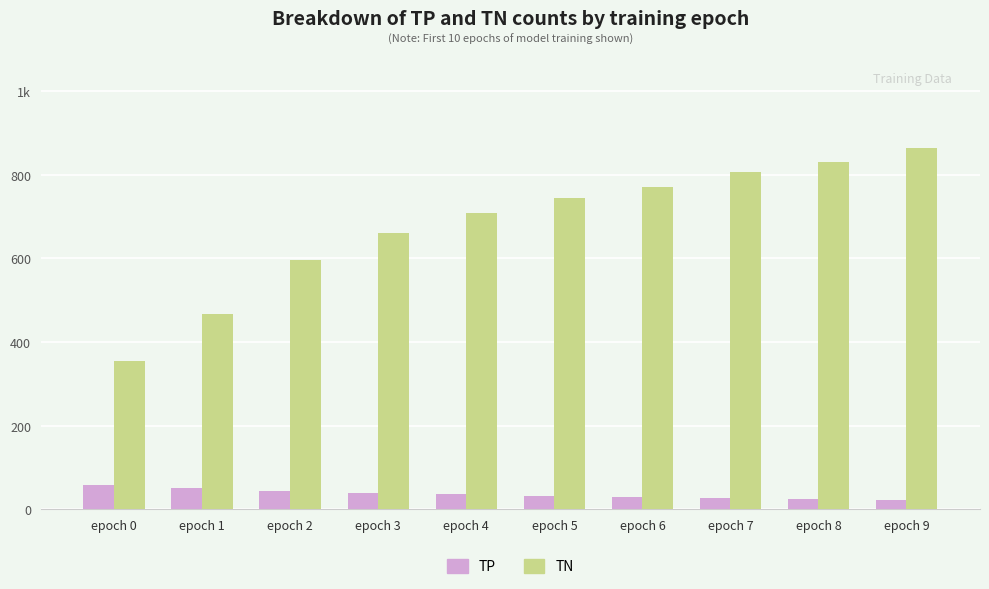

What are all the series names shown in the legend?

TP, TN